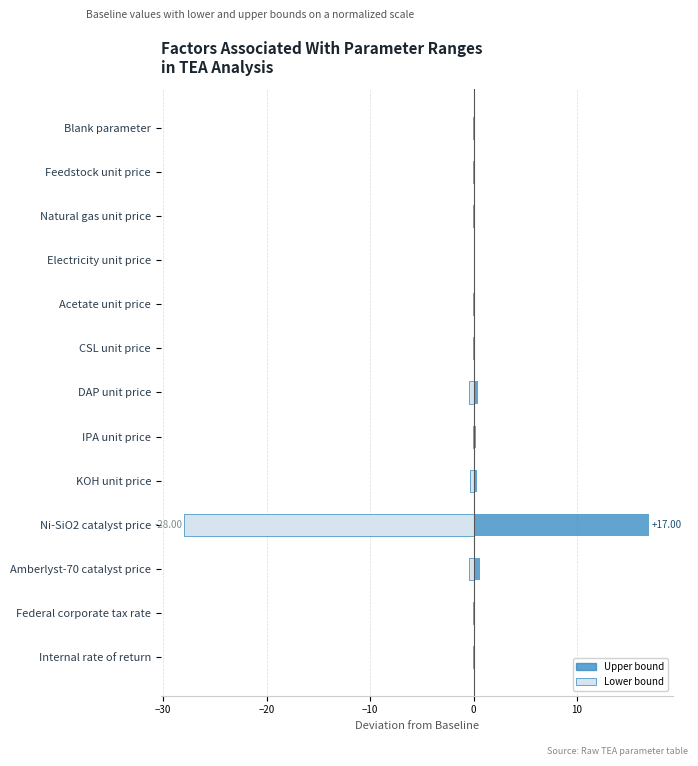

What are all the series names shown in the legend?

Upper bound, Lower bound